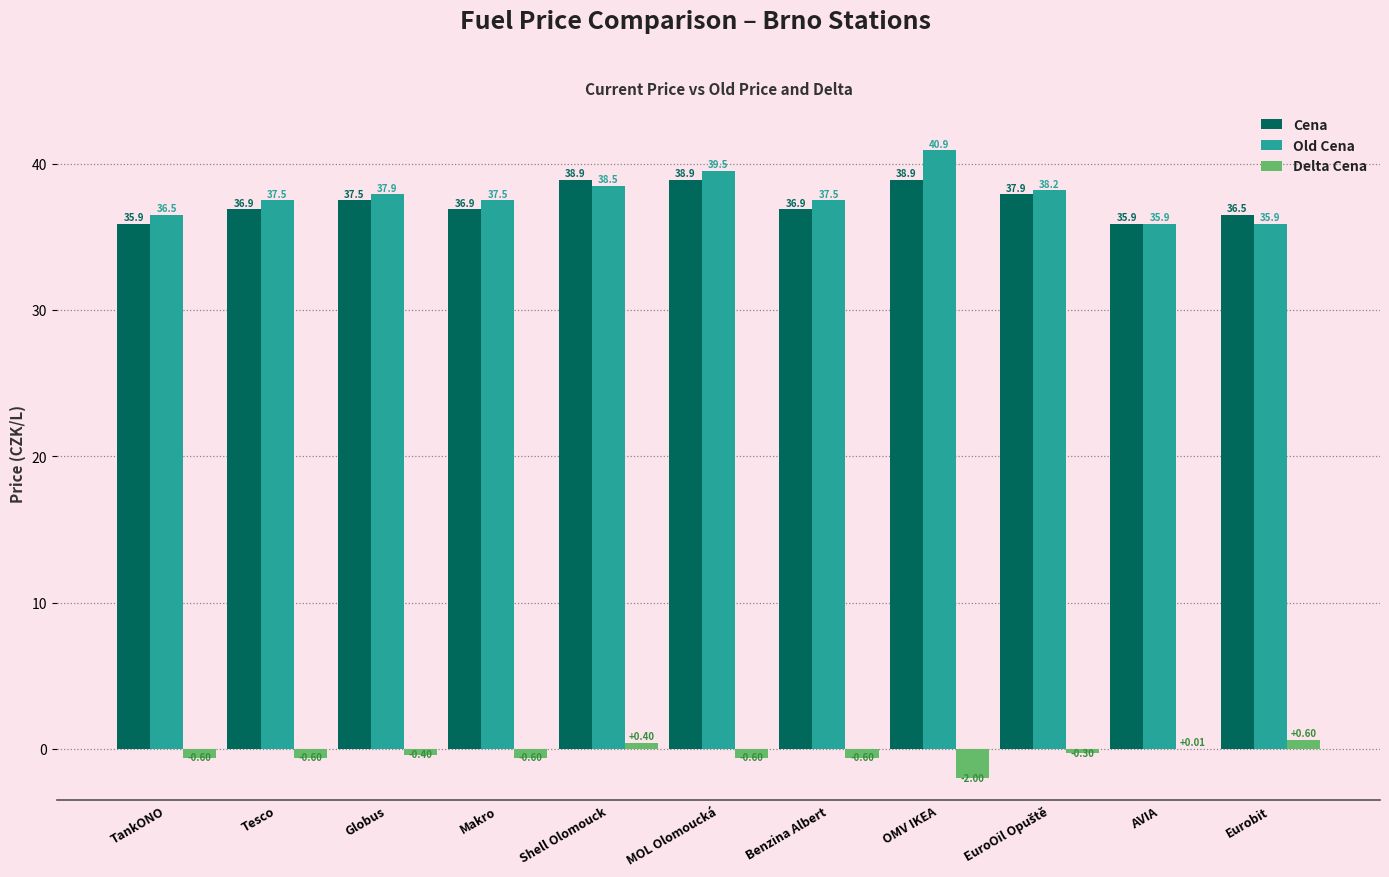

Is the value of Delta Cena at Benzina Albert greater than the value of Cena at OMV IKEA?

No